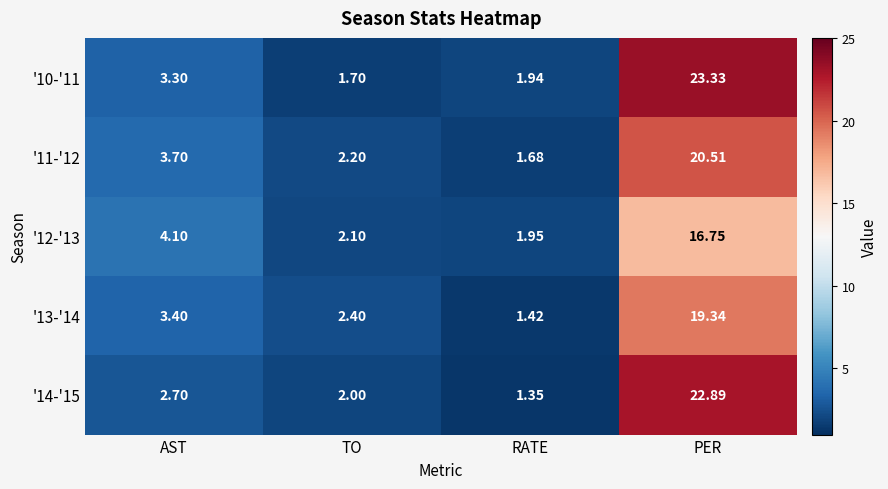

List the labels in order of '10-'11 value, smallest first.

TO, RATE, AST, PER